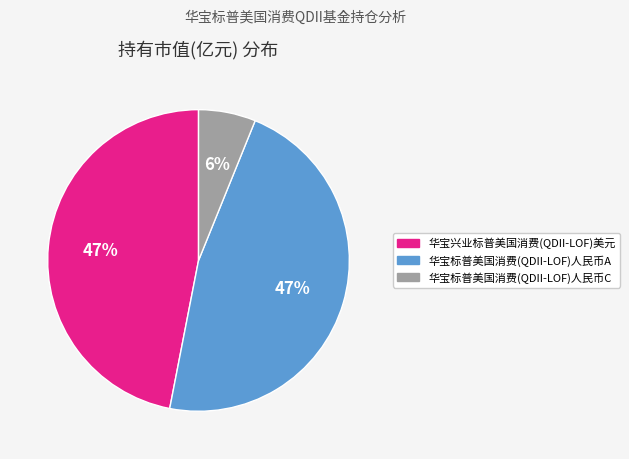

True or false: 华宝兴业标普美国消费(QDII-LOF)美元 accounts for 47% of the total.

True